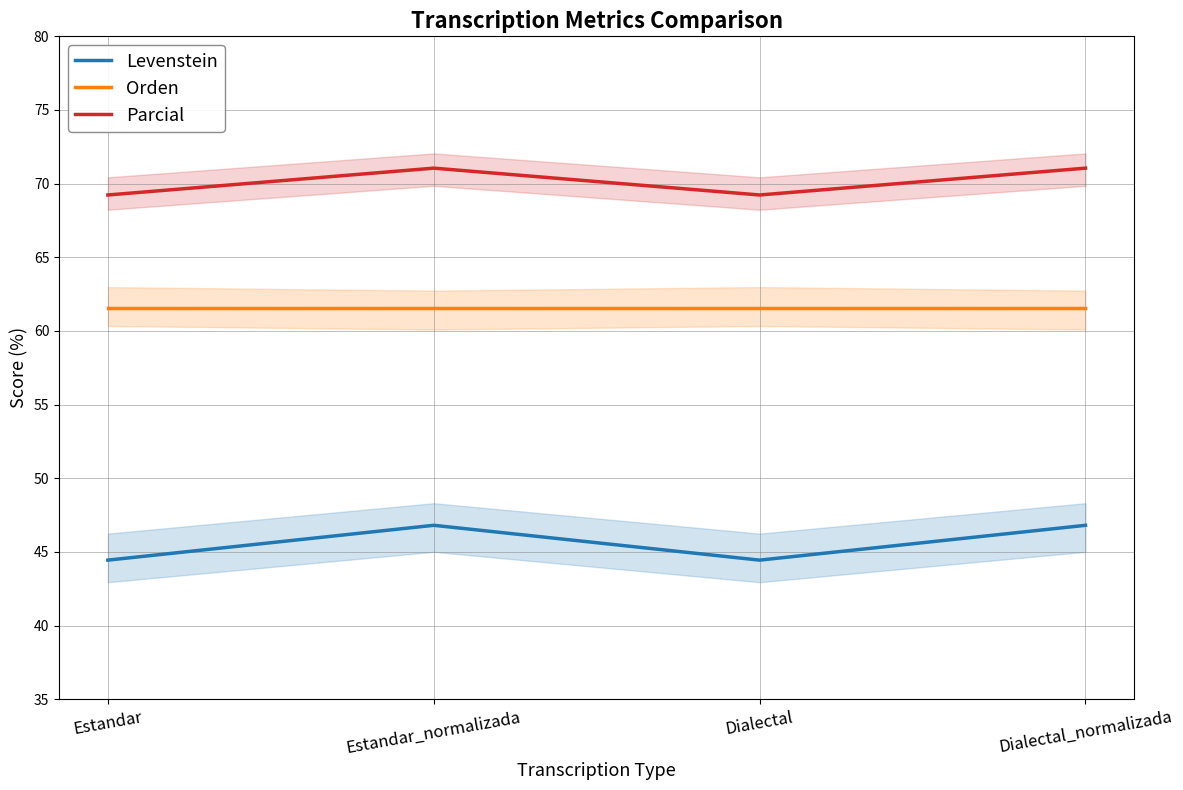

What is the sum of all Orden values?

246.2